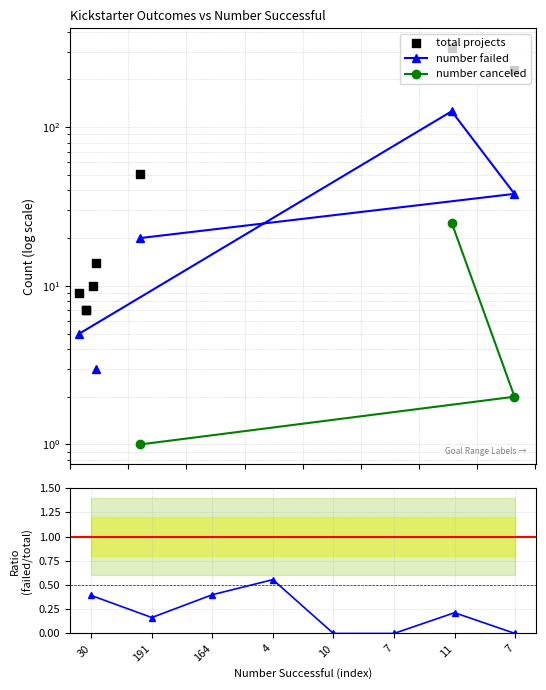

Which series reaches the minimum Y coordinate?

failed / total